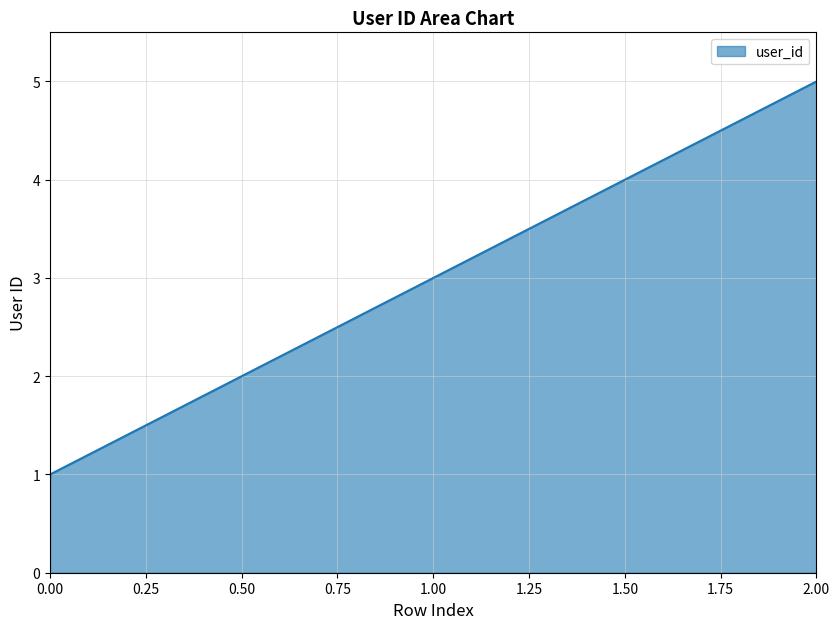

Count the values in the range 1 to 5.

3